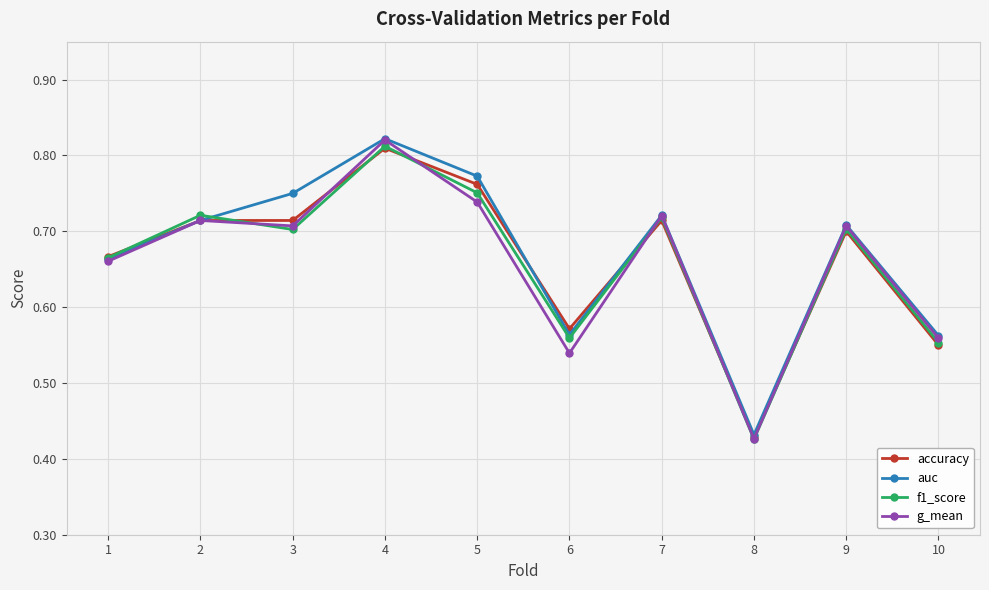

True or false: auc has more than 1 points higher than both neighbors.

True